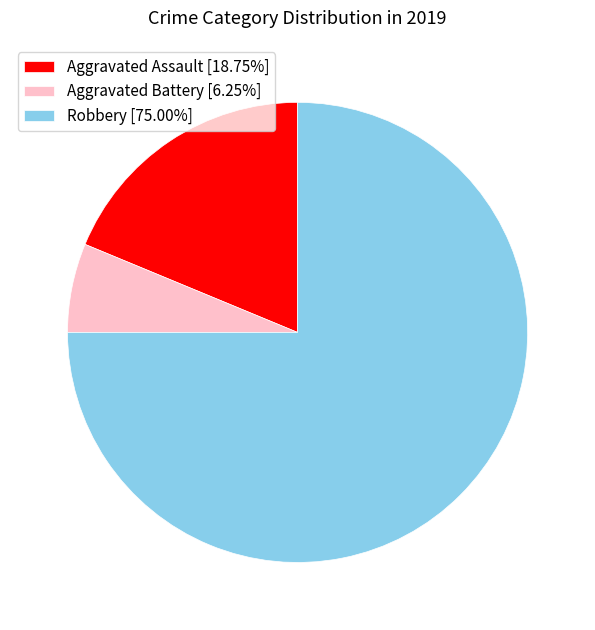

Is the sum of Robbery [75.00%] and Aggravated Battery [6.25%] greater than half?

Yes